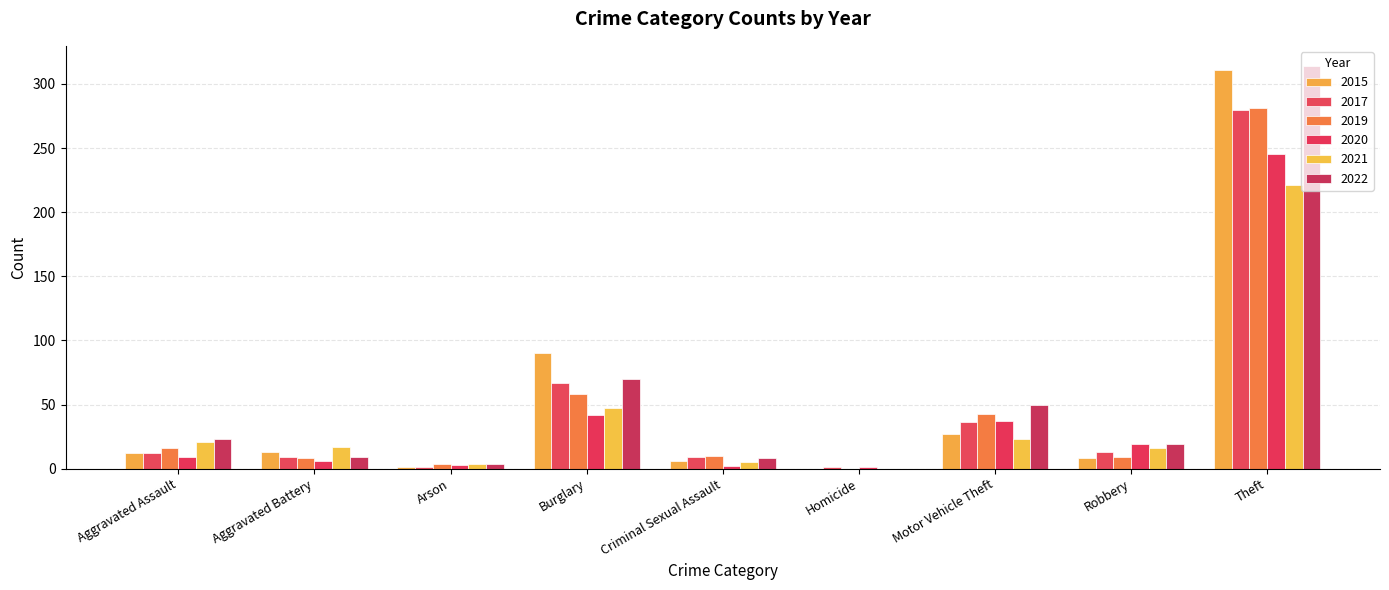

Which series changed the most between Aggravated Assault and Criminal Sexual Assault?

2021